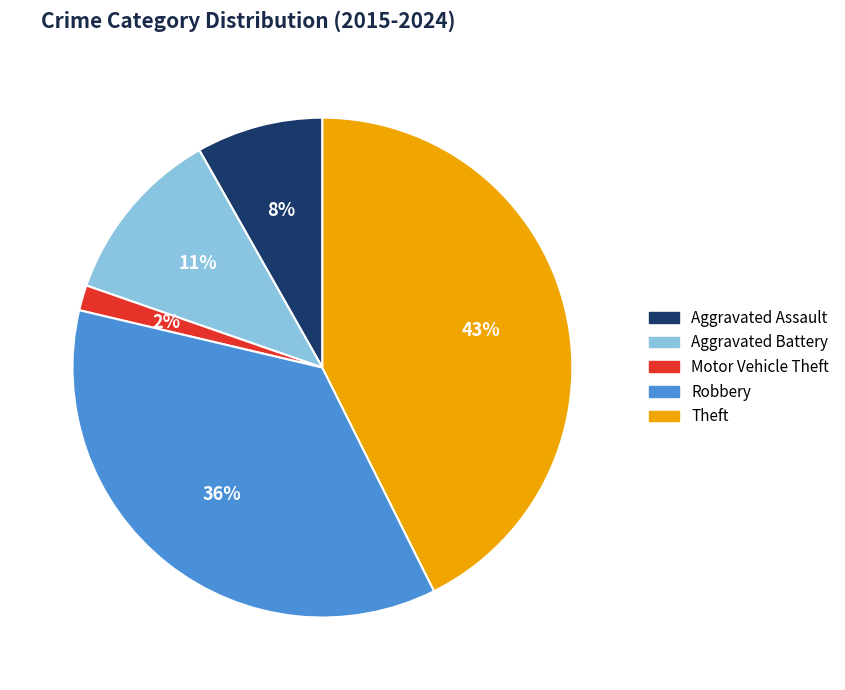

The Motor Vehicle Theft slice represents 2% of the pie. True or false?

True